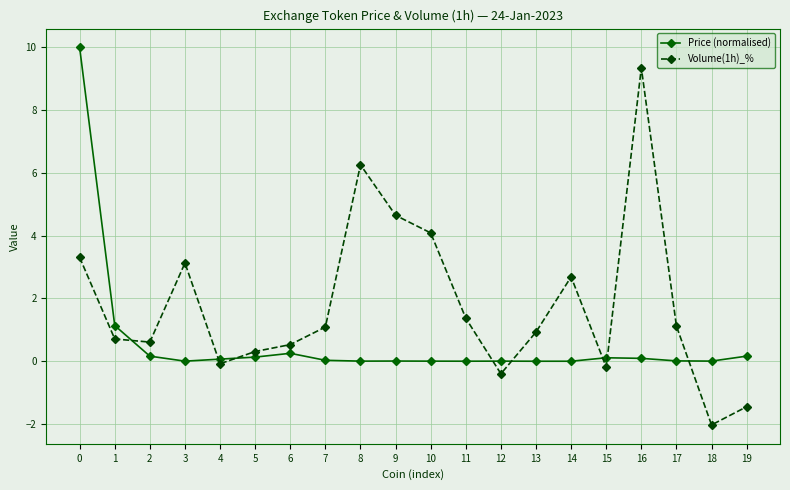

How many series are shown in this chart?

2